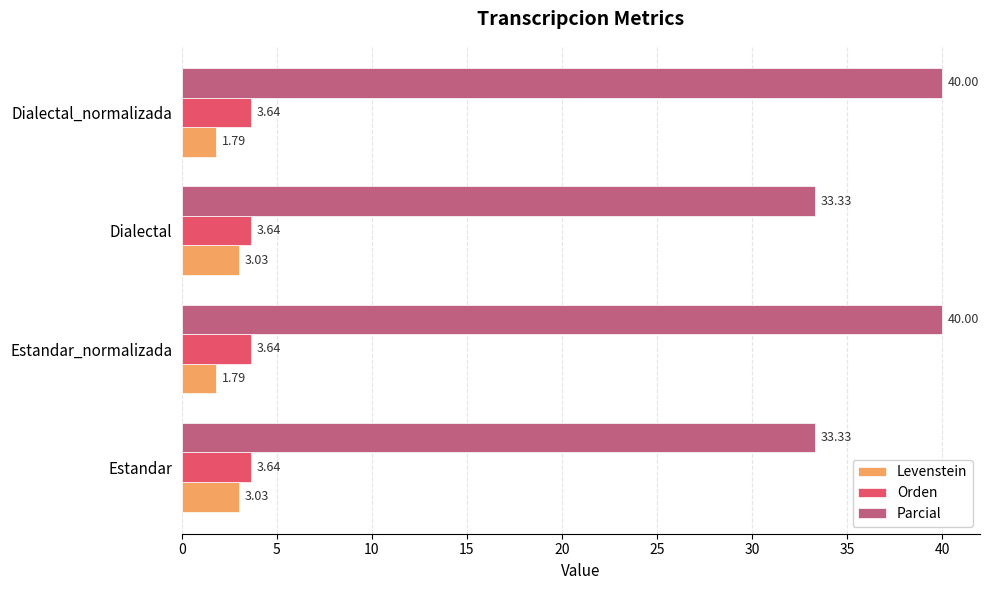

Rank the series by their maximum value, from highest to lowest.

Parcial, Orden, Levenstein